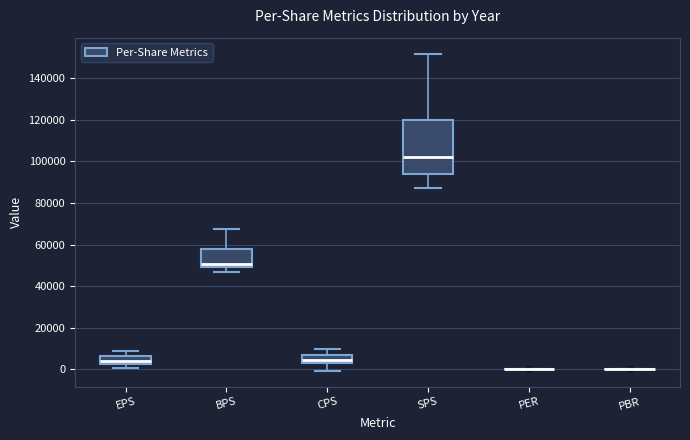

Reading left to right, transcribe this box plot: for each box, give where its median line is, the range the box spans, and where its two whiskers end, as read against the y-axis. The values are not printed on the chart, so give them approximately, as read against the axis.

EPS: median 4000, box 2000 to 6000, whiskers 0 to 8000
BPS: median 50000 (just above the box's lower edge), box 50000 to 58000, whiskers 46000 to 68000
CPS: median 4000 (inside the box), box 4000 to 6000, whiskers 0 to 10000
SPS: median 102000, box 94000 to 120000, whiskers 88000 to 152000
PER: box collapsed to a line at 0, whiskers 0 to 0
PBR: box collapsed to a line at 0, whiskers 0 to 0